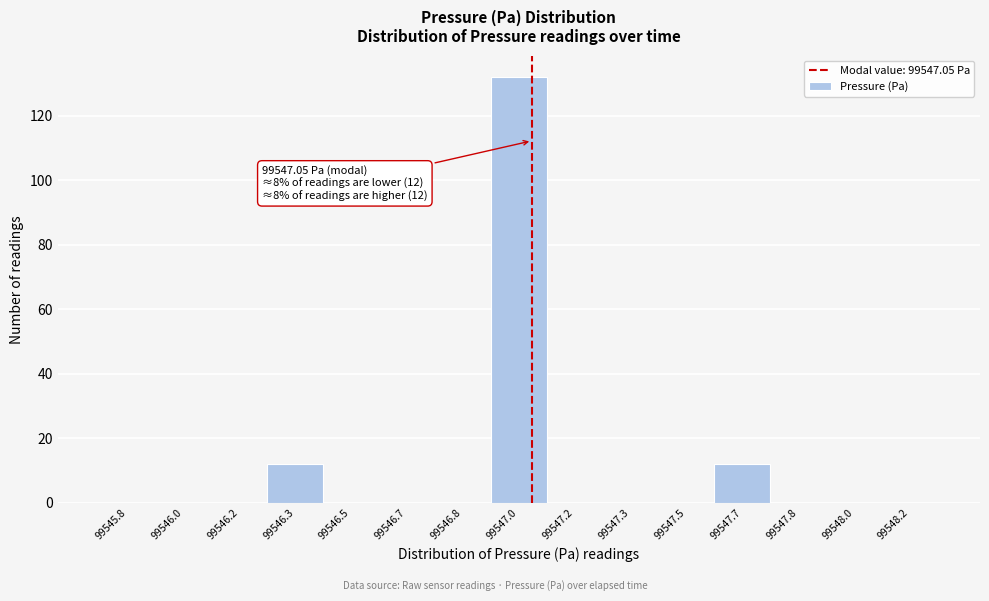

Reading left to right, transcribe all the data shown in this chart.

99545.8=0	99546.0=0	99546.2=0	99546.3=12	99546.5=0	99546.7=0	99546.8=0	99547.0=132	99547.2=0	99547.3=0	99547.5=0	99547.7=12	99547.8=0	99548.0=0	99548.2=0